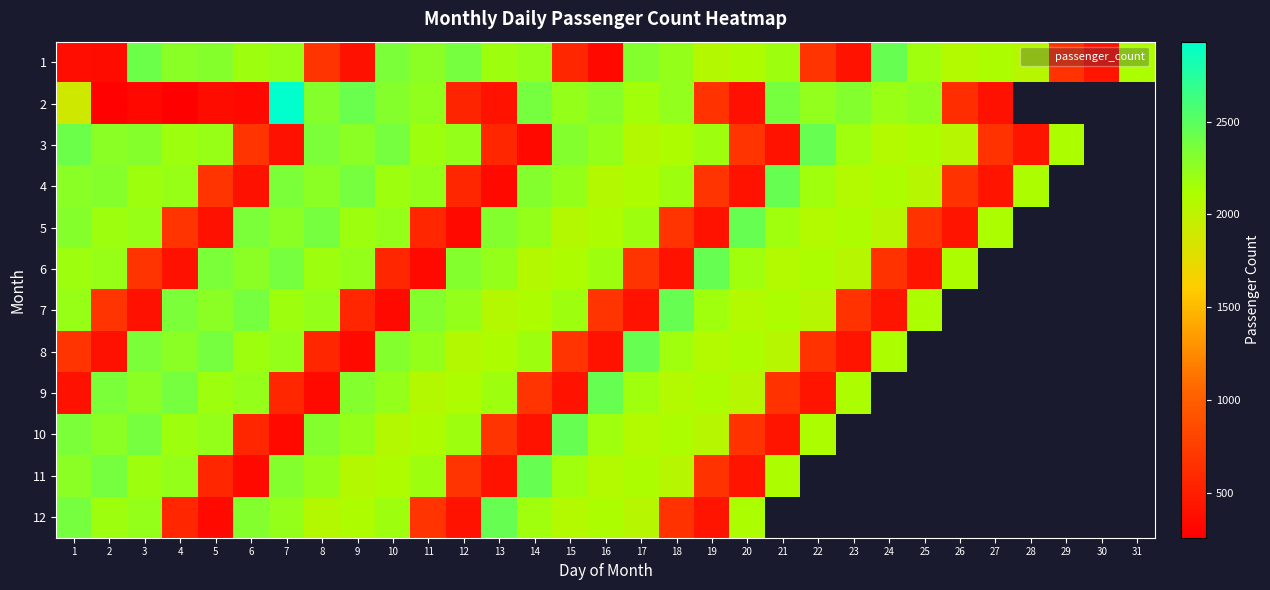

What is the greatest value displayed?

2930.0